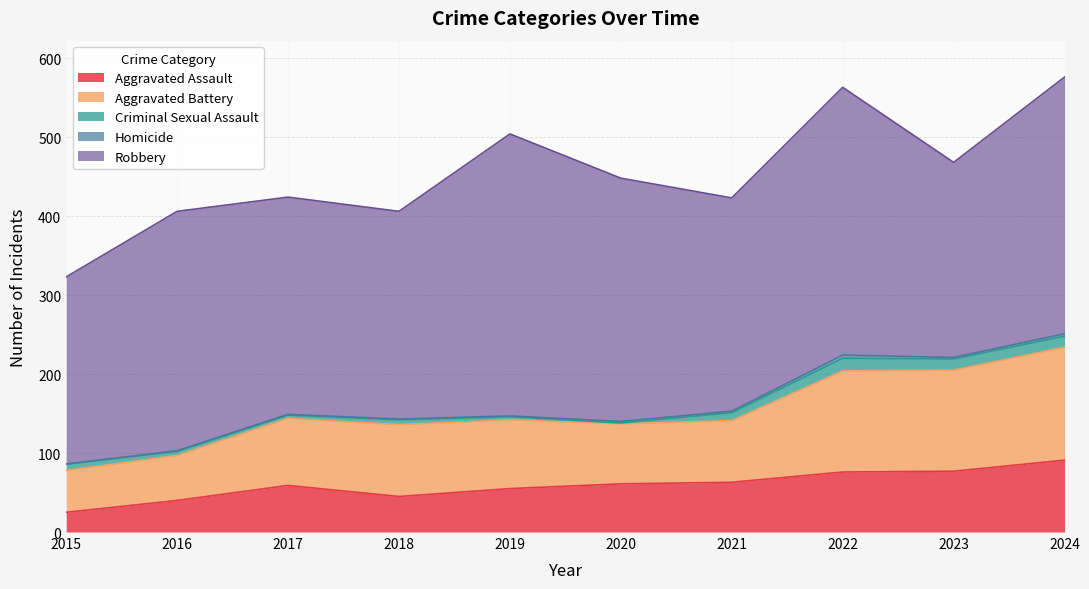

Count the number of categories in the chart.

10